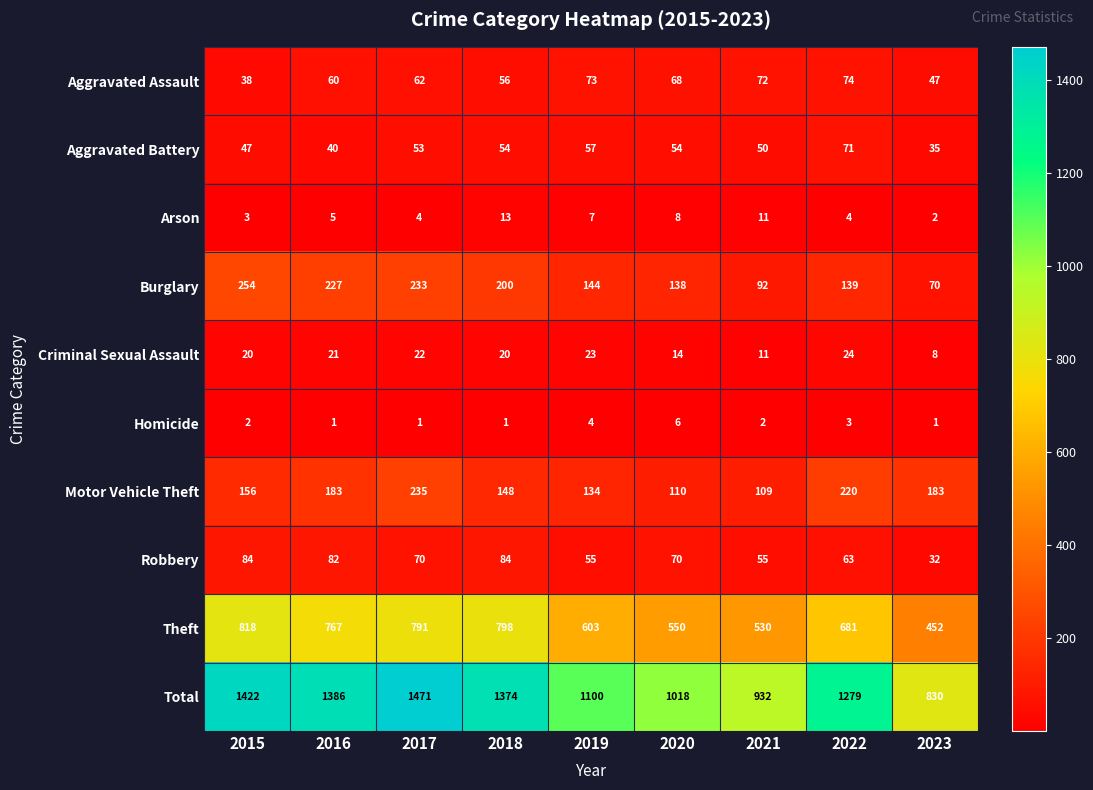

What is the total value across all series at 2018?

2748